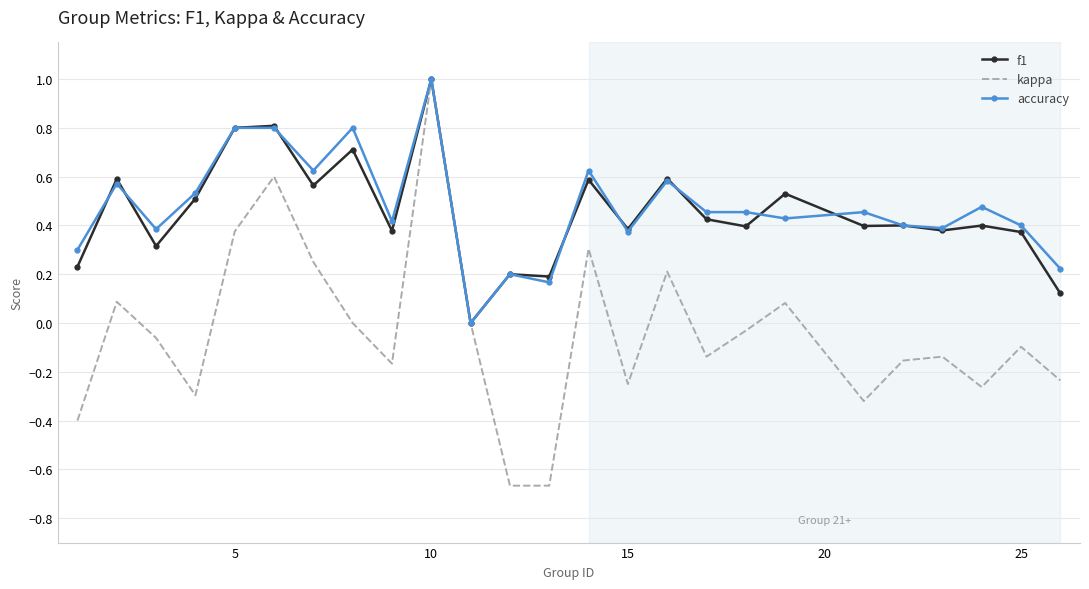

Which series has the widest spread of values?

kappa